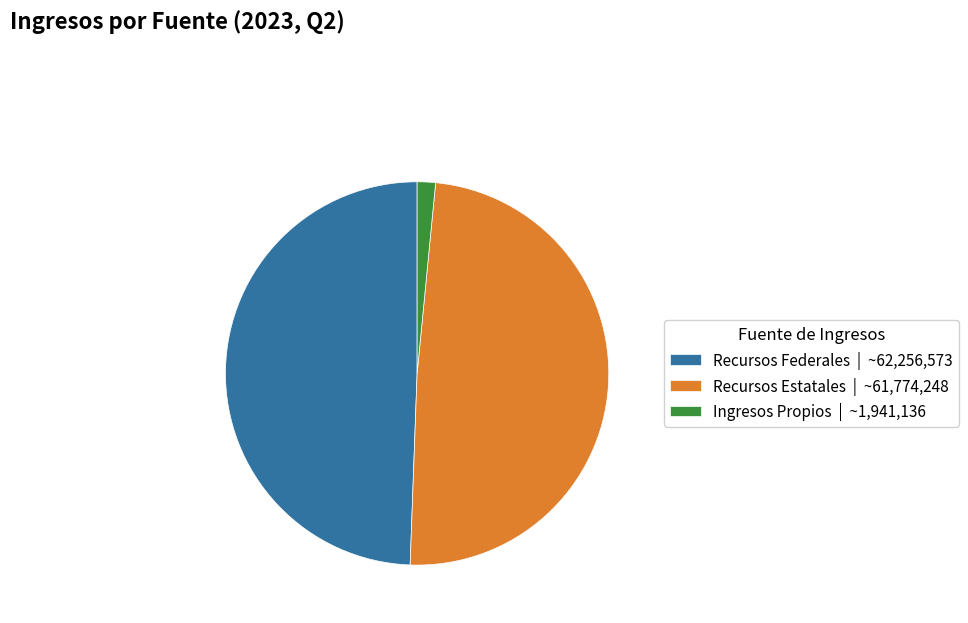

What is the smallest slice in the pie chart?

Ingresos Propios | ~1,941,136